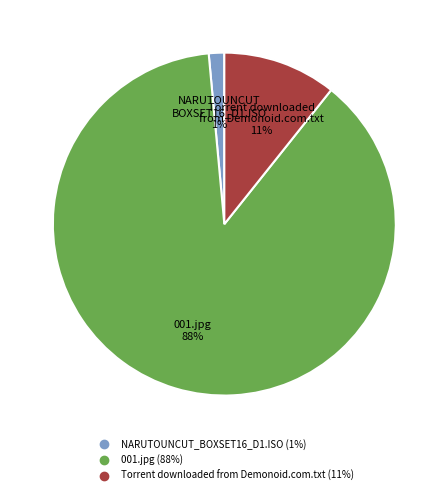

To the nearest percent, what portion does Torrent downloaded from Demonoid.com.txt represent?

11%